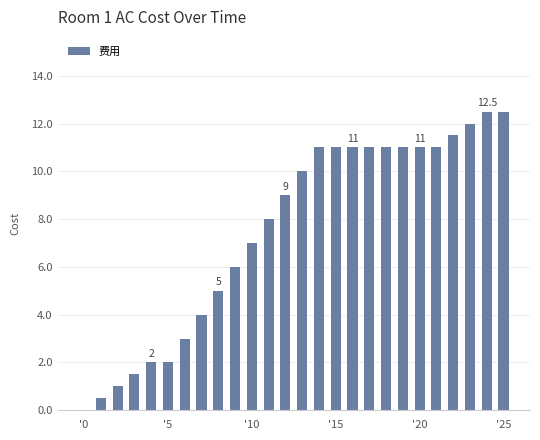

What is the greatest value displayed?

12.5